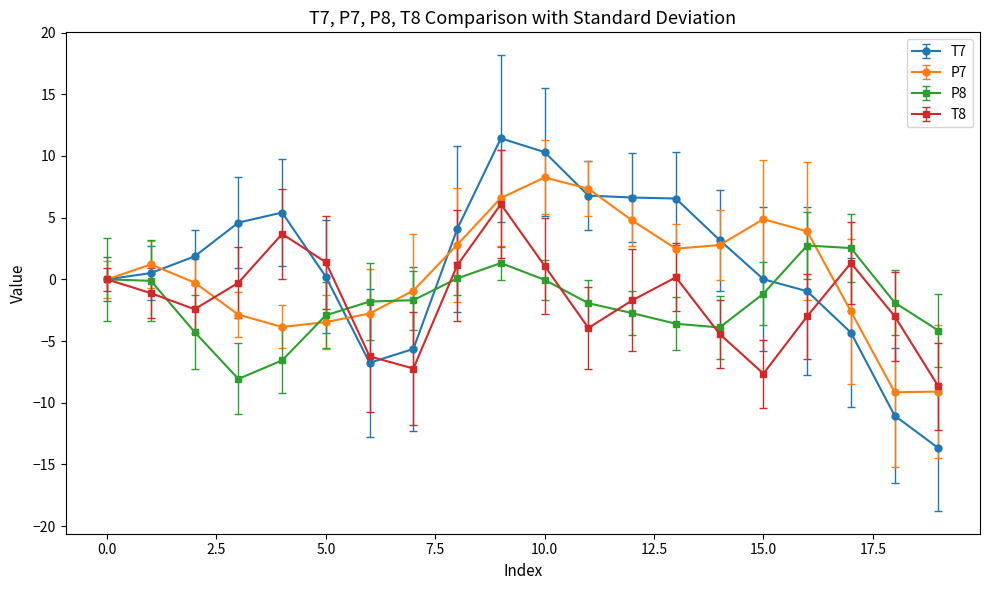

Which series has the widest spread of values?

T7